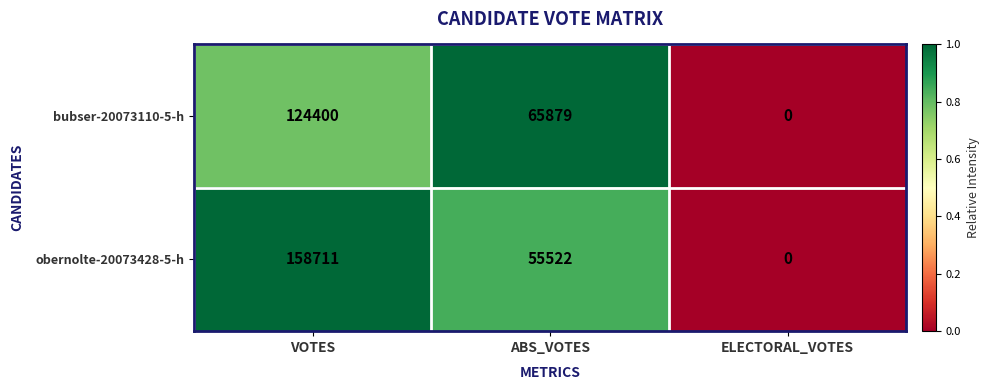

What is the spread (max minus min) of values at VOTES?

34311